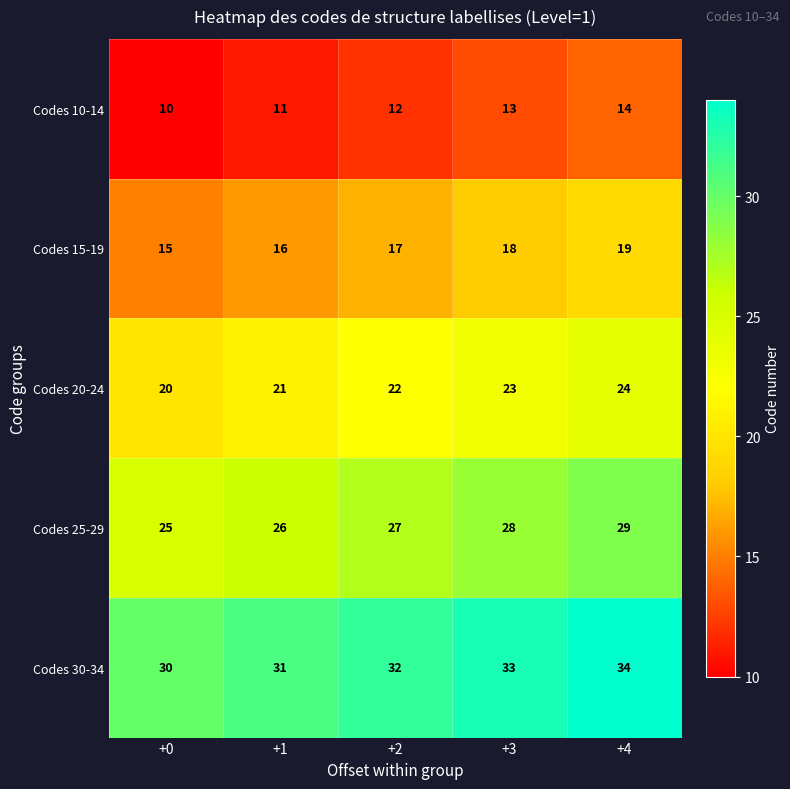

List the series in order of their overall mean, lowest first.

Codes 10-14, Codes 15-19, Codes 20-24, Codes 25-29, Codes 30-34